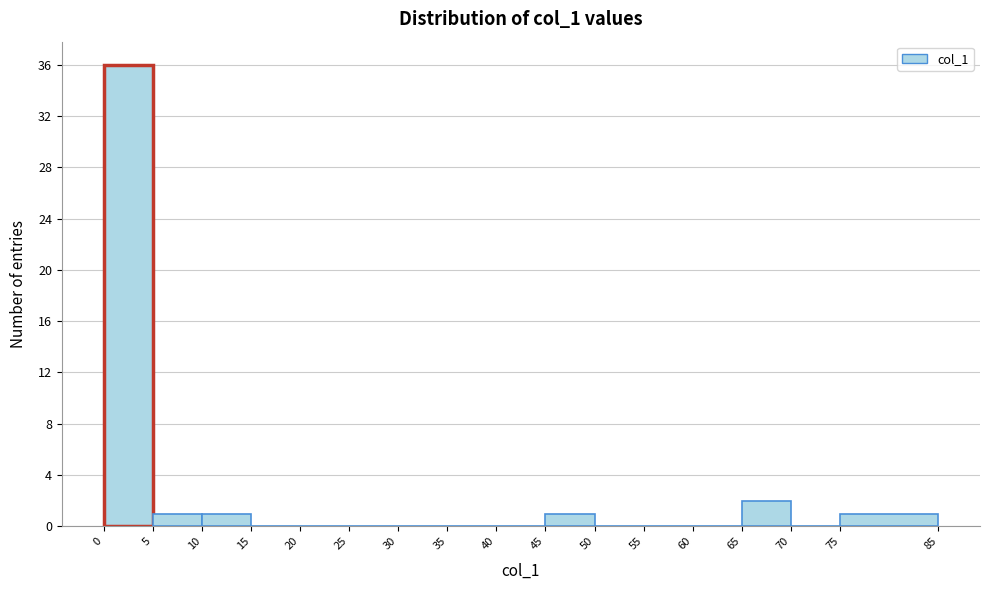

What is the height of the bar covering 65 to 70 on the x-axis? The values are not printed on the chart, so give them approximately, as read against the axis.

2